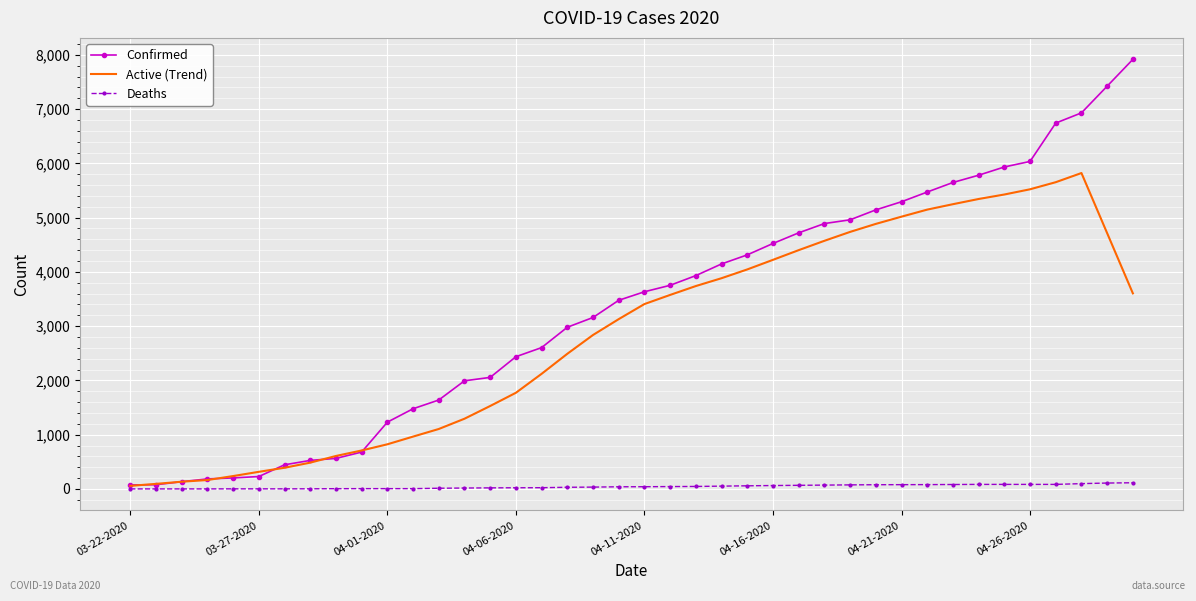

Which series has the largest range (max minus min)?

Confirmed